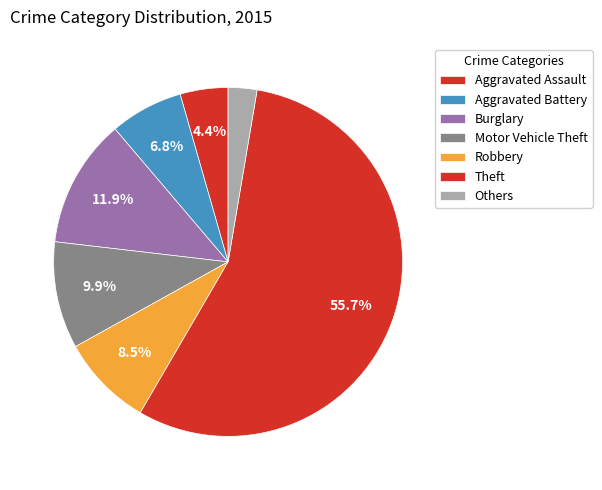

How many segments does this pie chart have?

7